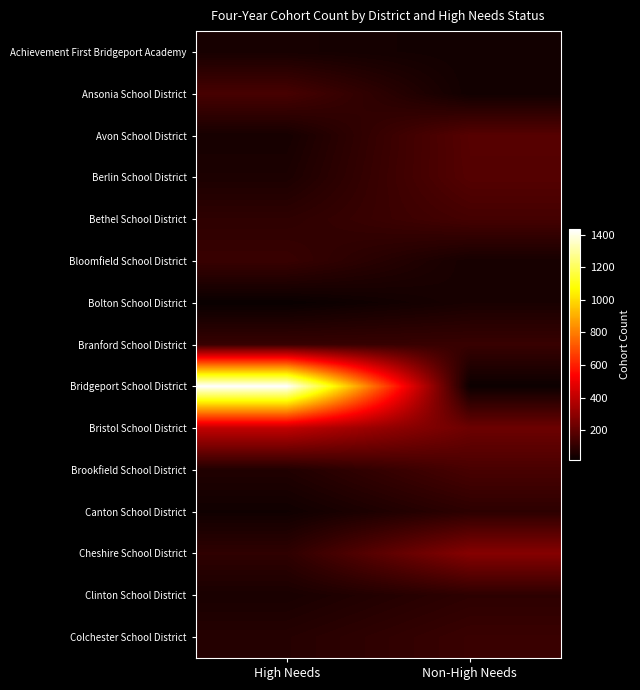

Rank the series at High Needs from lowest to highest value.

Bolton School District, Canton School District, Avon School District, Achievement First Bridgeport Academy, Clinton School District, Berlin School District, Brookfield School District, Colchester School District, Bethel School District, Cheshire School District, Branford School District, Bloomfield School District, Ansonia School District, Bristol School District, Bridgeport School District